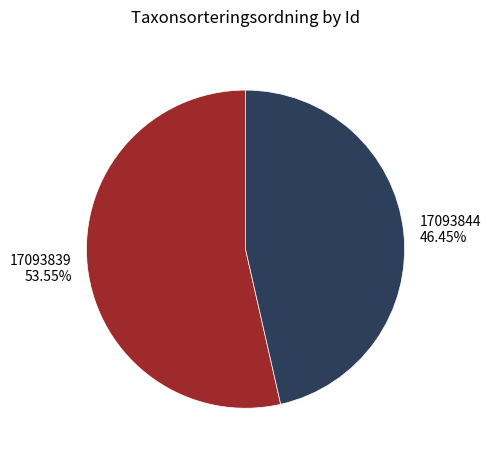

The 17093839 slice represents 44% of the pie. True or false?

False